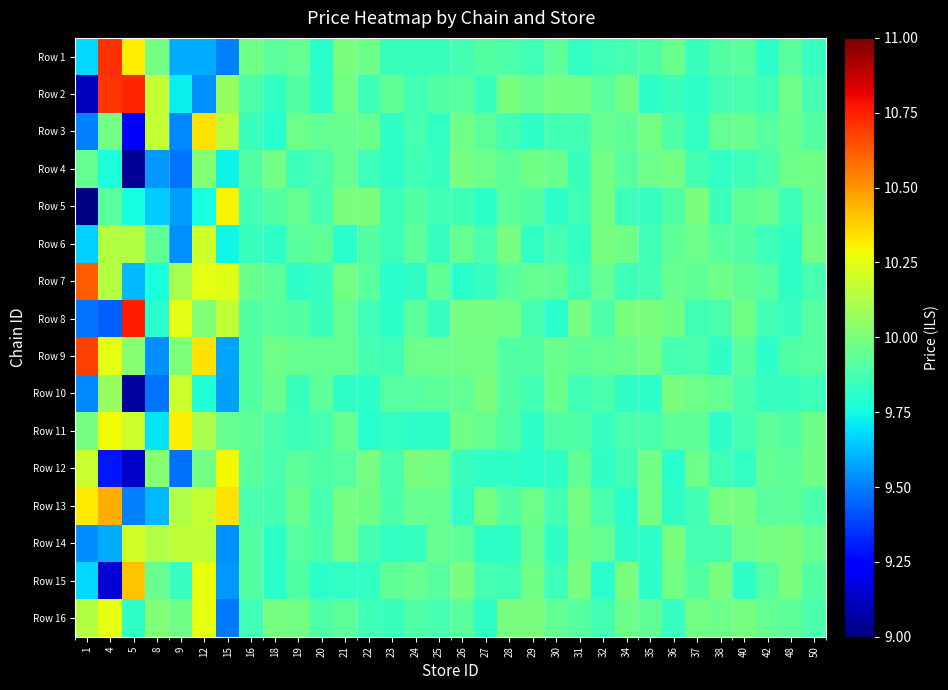

Rank the series by their maximum value, from highest to lowest.

Row 8, Row 2, Row 1, Row 9, Row 7, Row 13, Row 15, Row 3, Row 11, Row 5, Row 12, Row 16, Row 14, Row 6, Row 10, Row 4